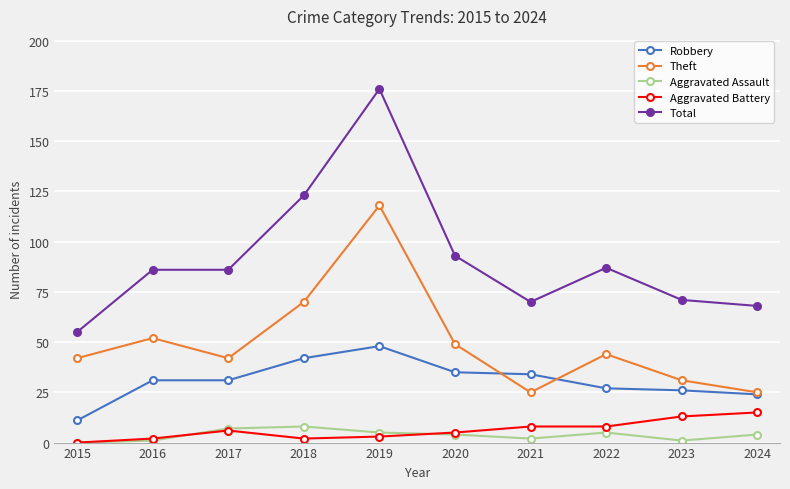

What is the approximate value of Aggravated Assault at 2017?

7